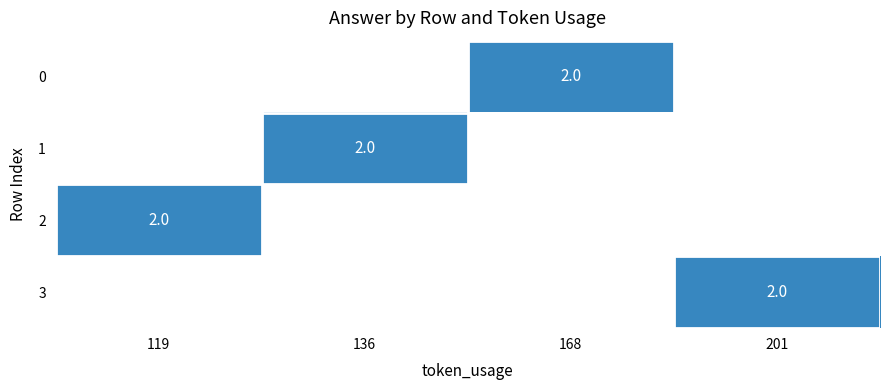

The value of 0 at 168 is 1.0. True or false?

False